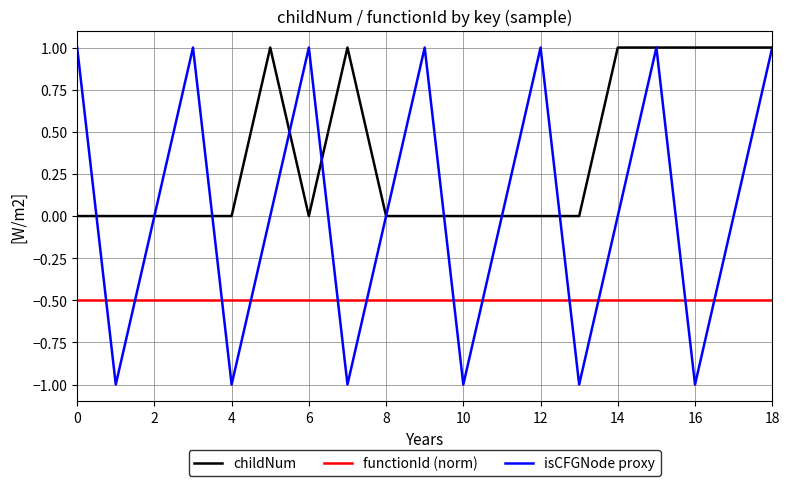

What are all the series names shown in the legend?

childNum, functionId (norm), isCFGNode proxy